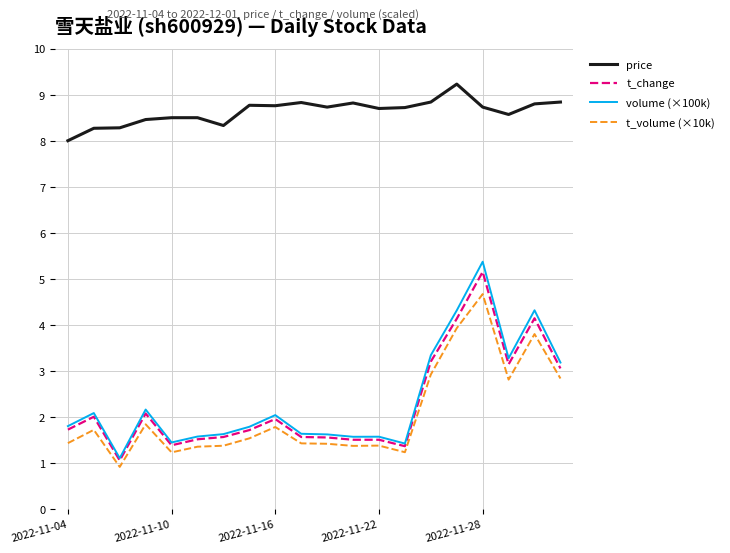

Rank the series by their maximum value, from highest to lowest.

price, volume (×100k), t_change, t_volume (×10k)